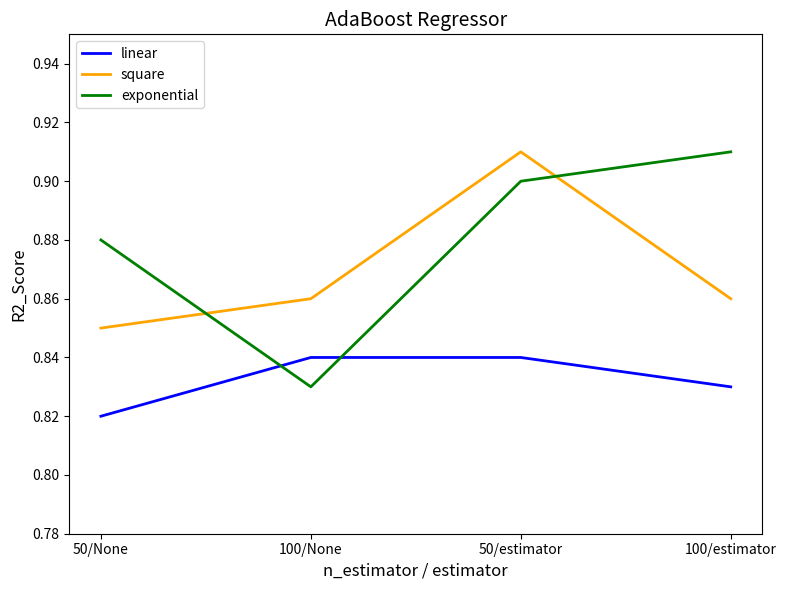

The value of square at 100/None is 0.9. True or false?

True